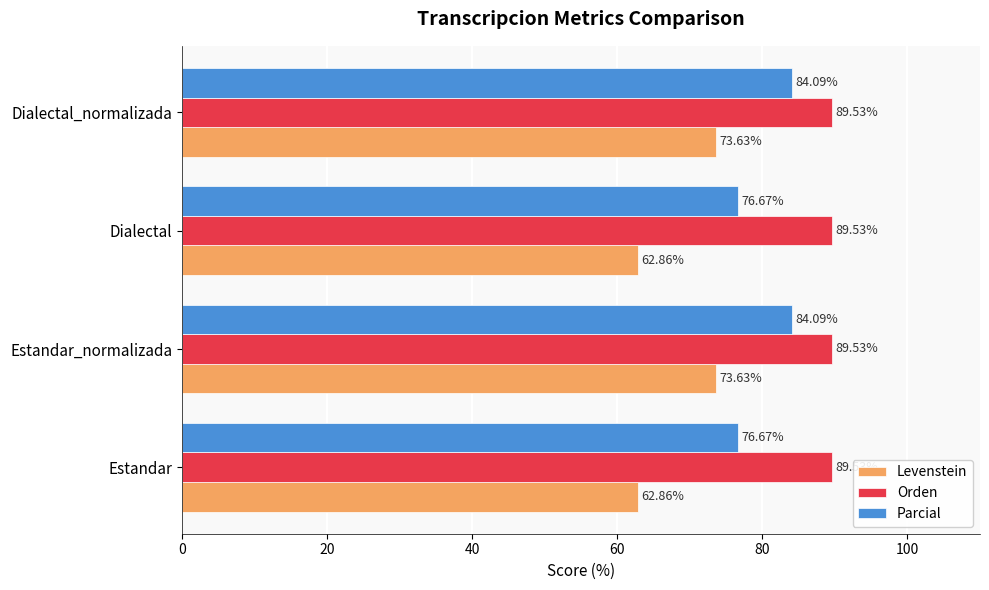

What is the difference between the second highest and minimum values in the Parcial series?

7.4